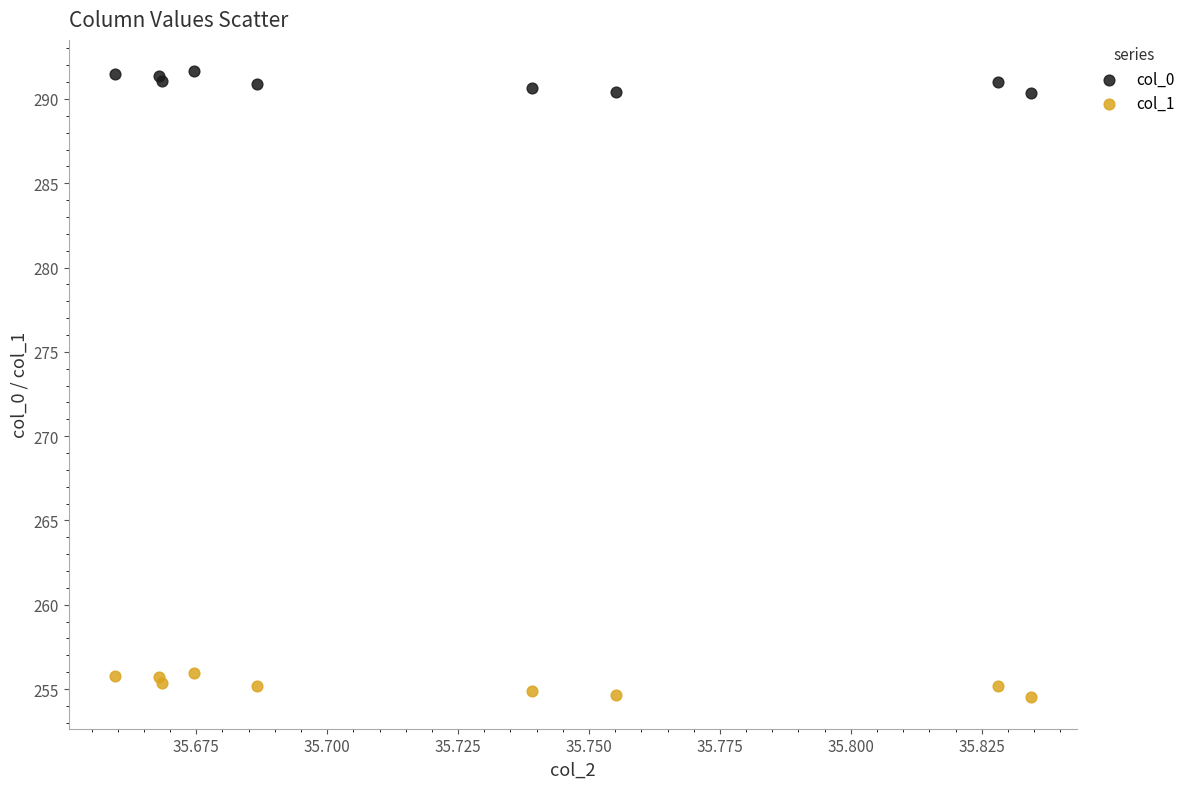

Which series contains the highest Y value?

col_0